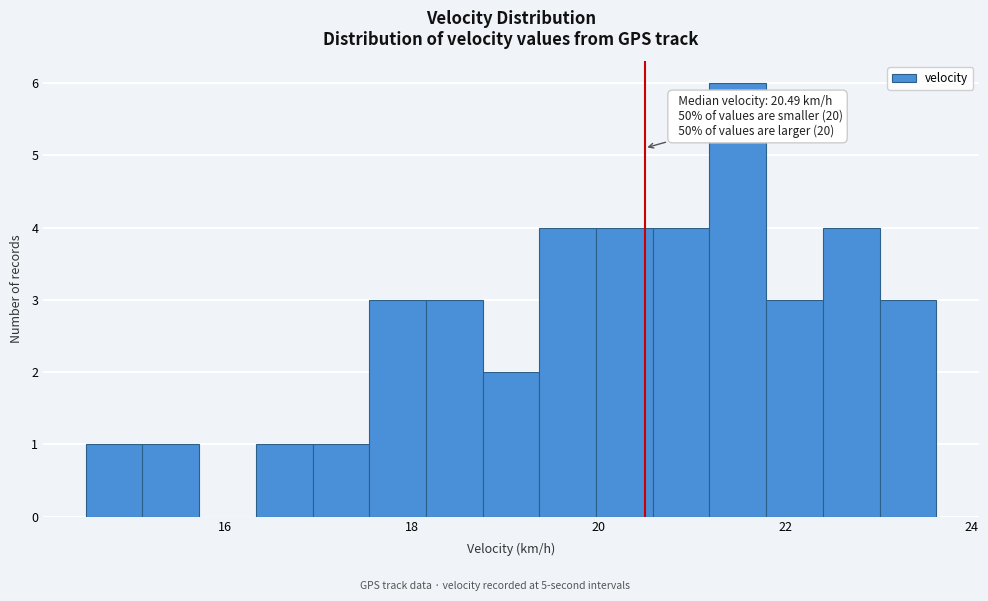

Read against the x-axis, roughly where is the centre of the tallest bar?

21.4